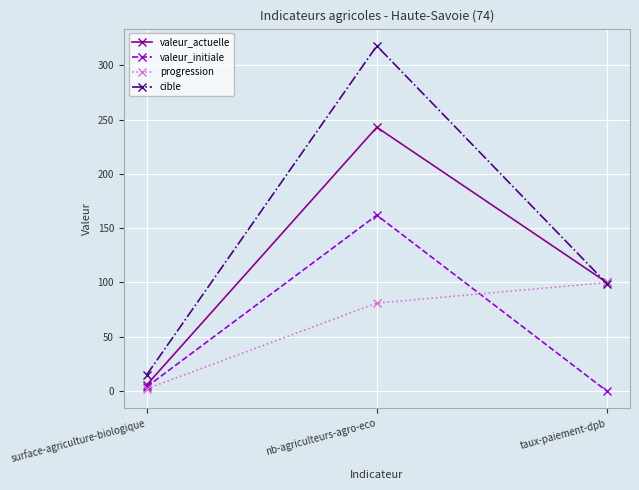

What is the spread (max minus min) of values at taux-paiement-dpb?

100.0